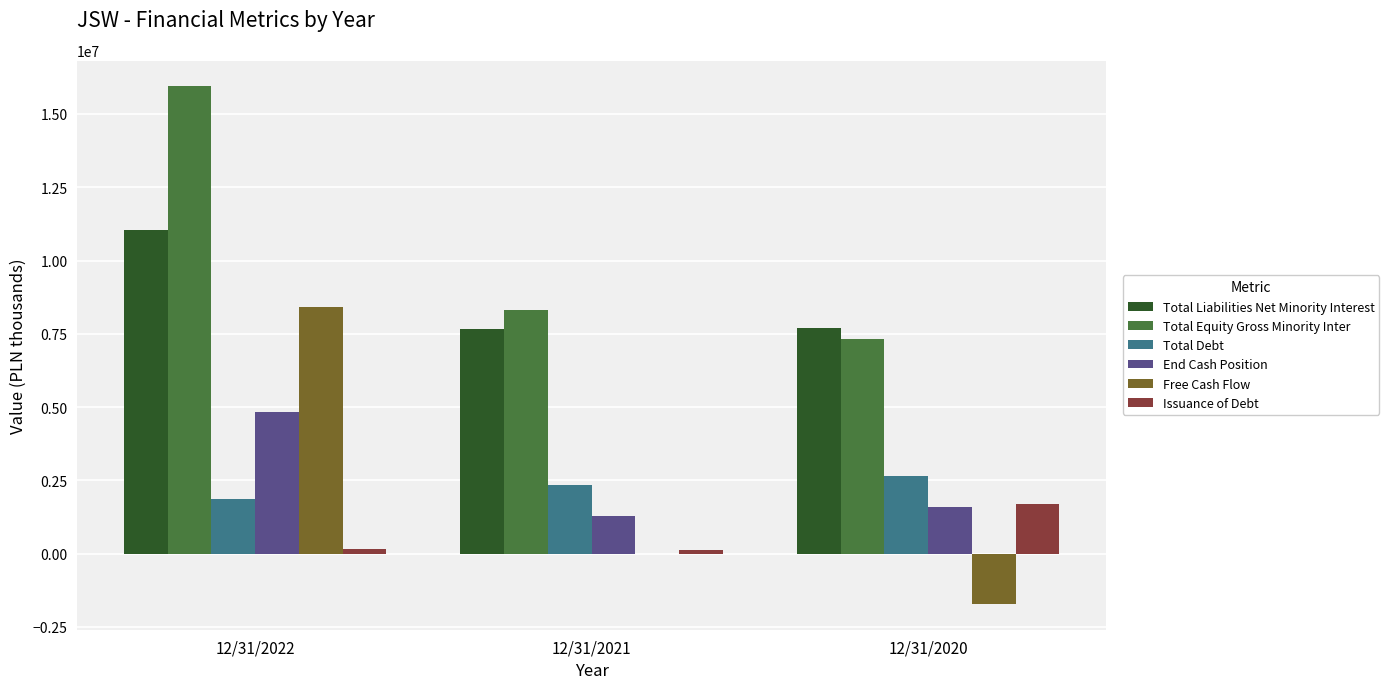

Which series has the largest total across all categories?

Total Equity Gross Minority Inter